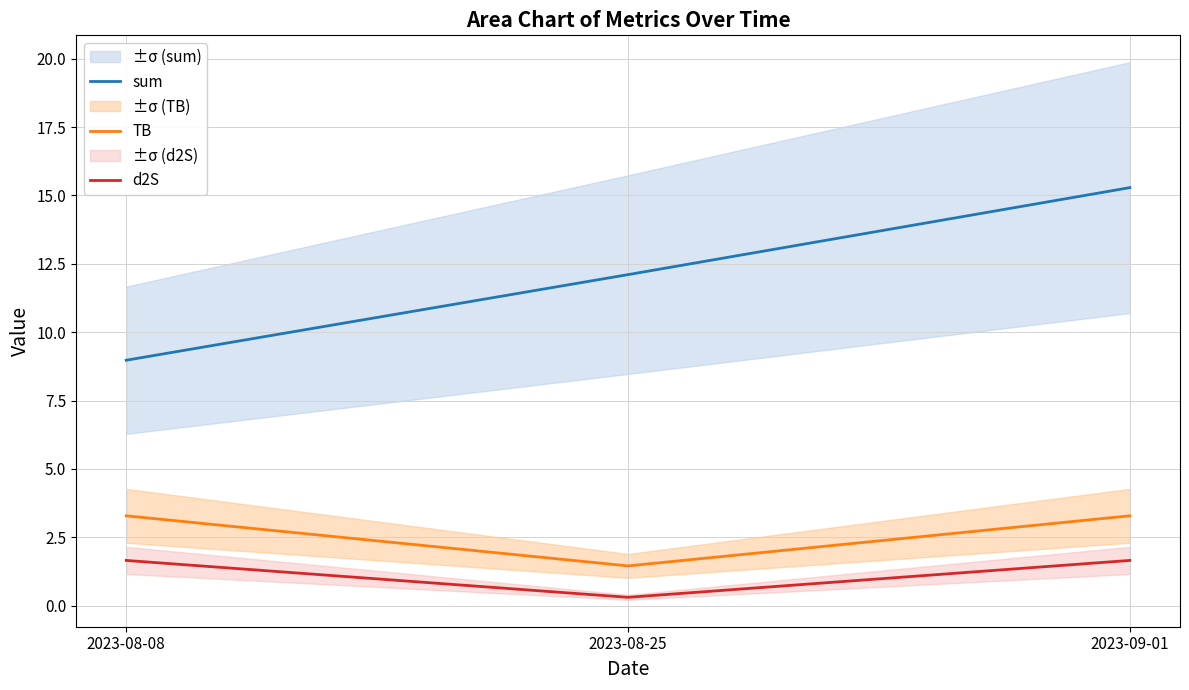

Which series has the widest spread of values?

sum